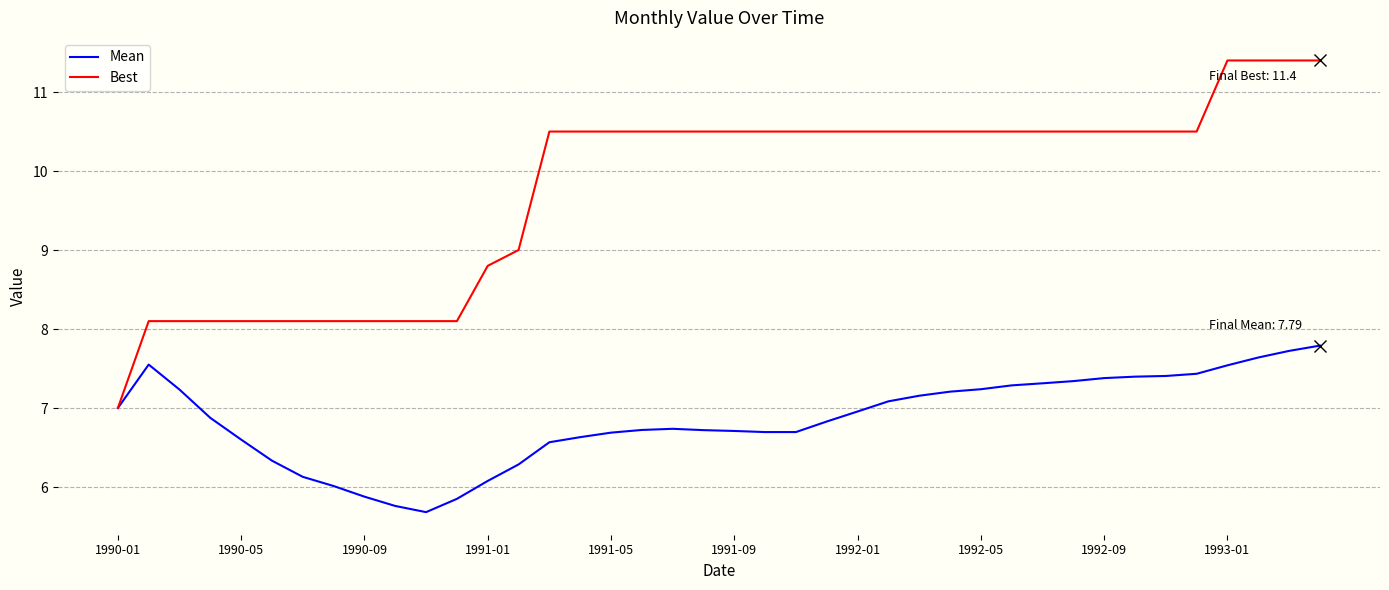

Which series has the largest total across all categories?

Best